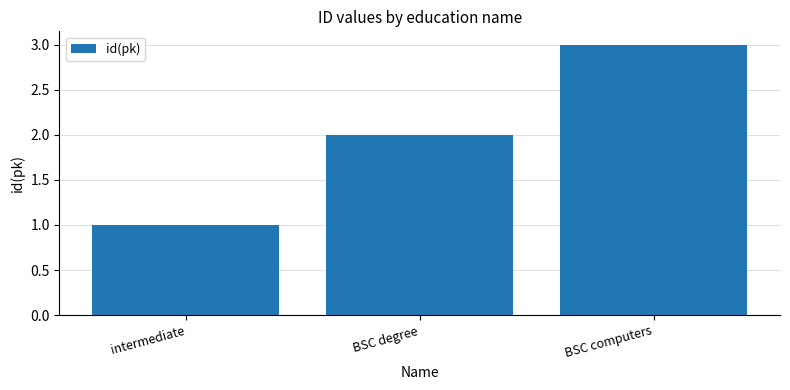

How many bars are there in total?

3